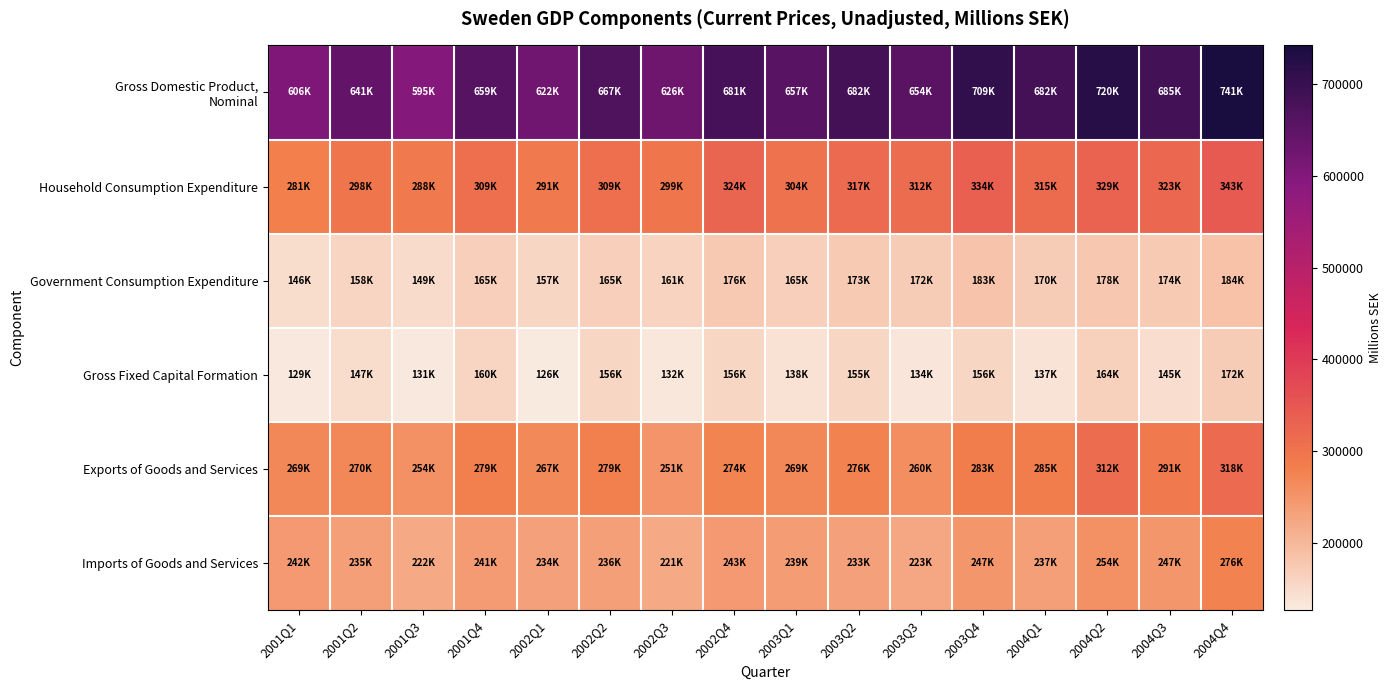

How many data points does each series have?

16